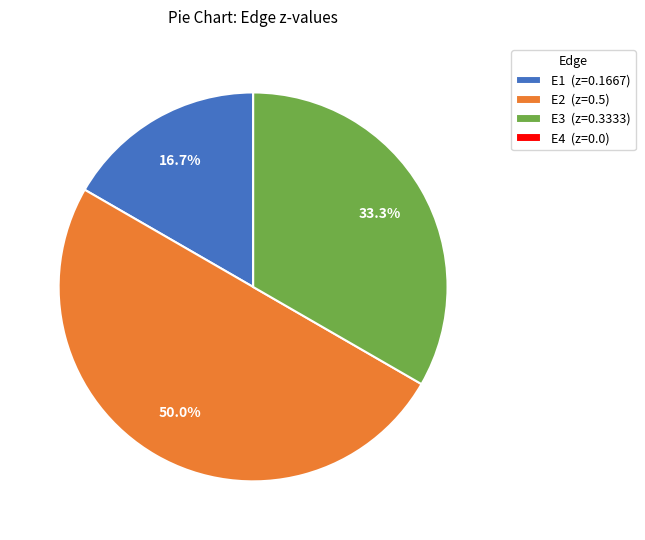

To the nearest percent, what is the difference between the largest and smallest slice percentages?

50%